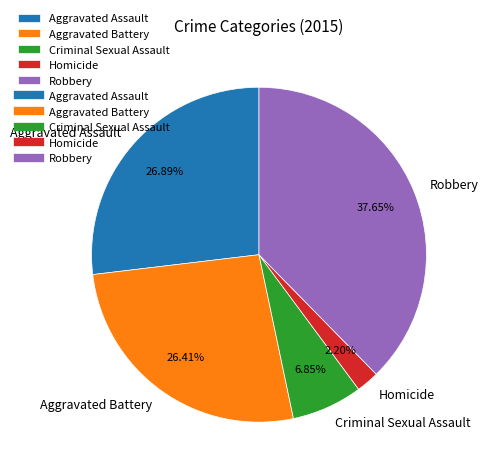

Is it true that Aggravated Battery is 14% of the pie?

False